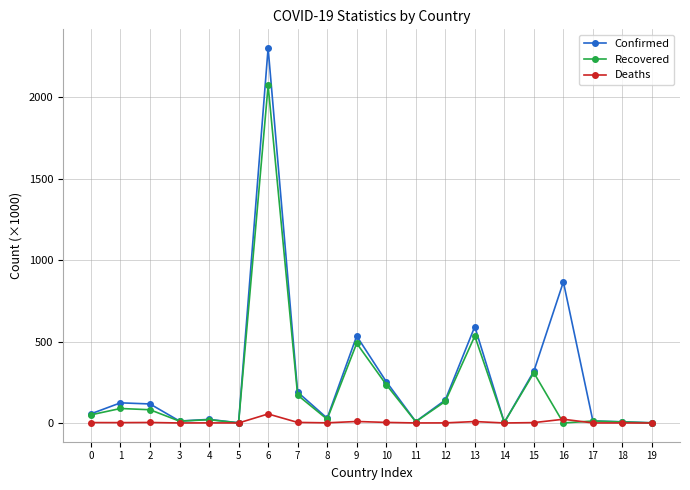

How many series are shown in this chart?

3